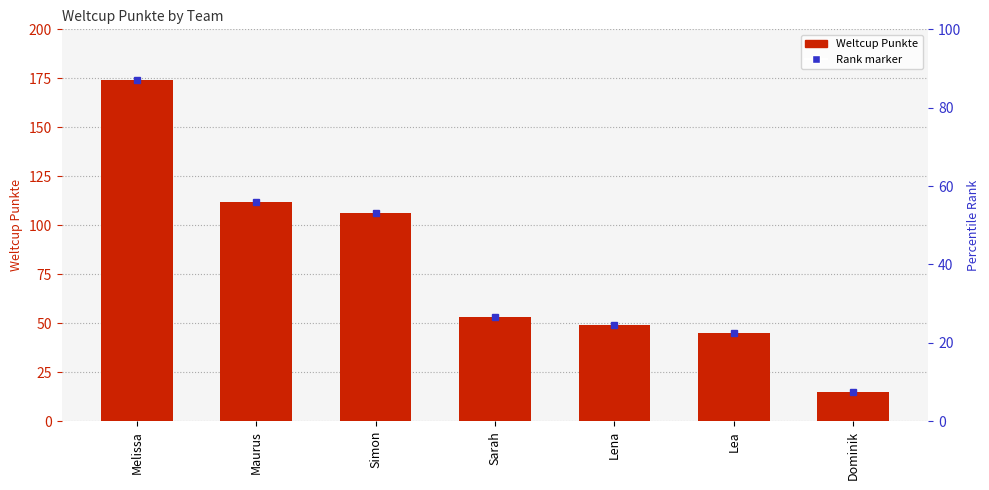

Which label corresponds to the smallest value in the chart?

Dominik